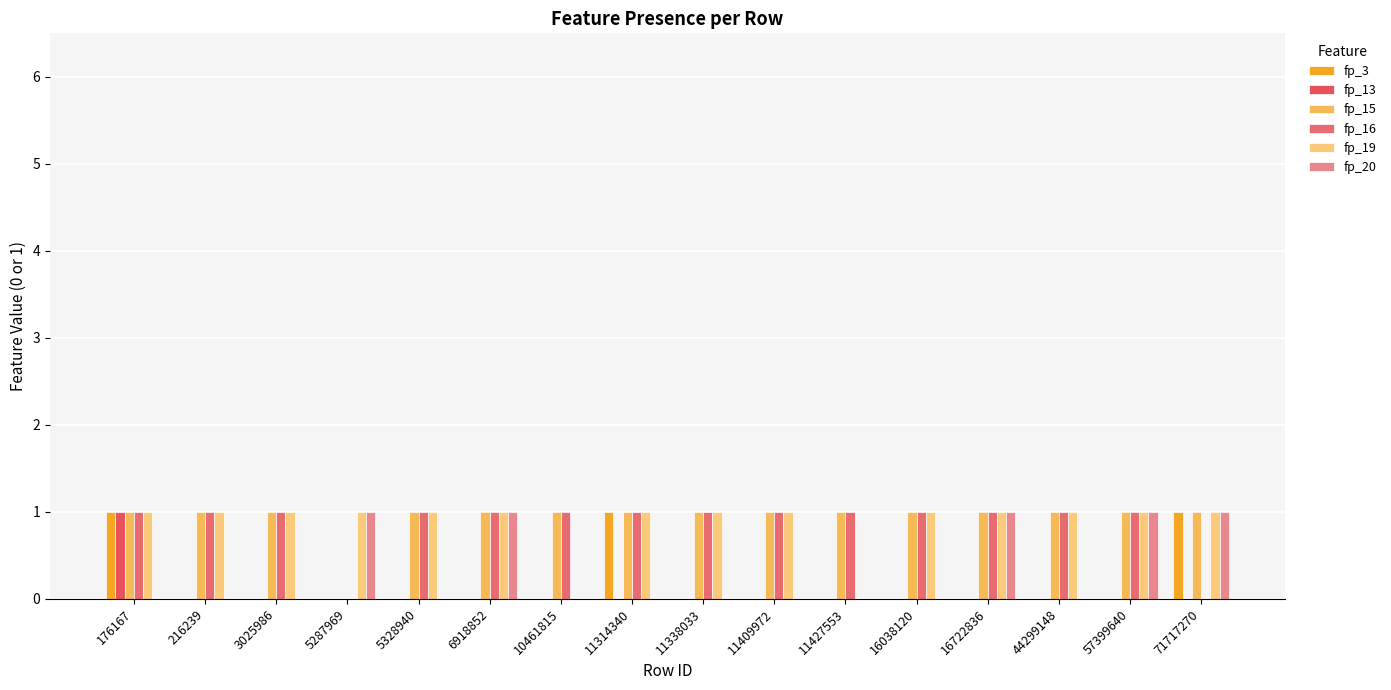

What is the spread (max minus min) of values at 16722836?

1